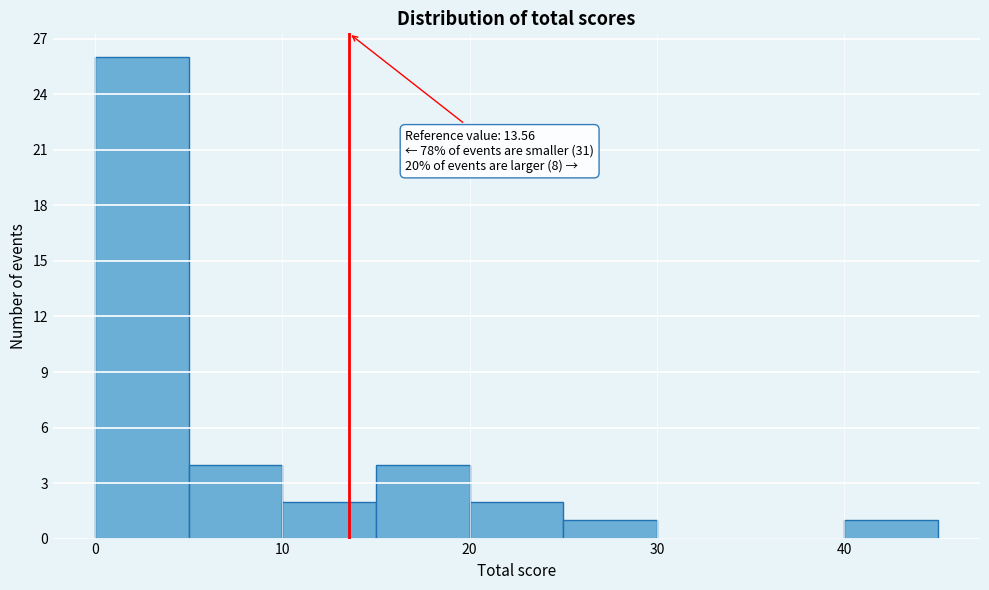

Which range on the x-axis has the tallest bar?

0 to 5